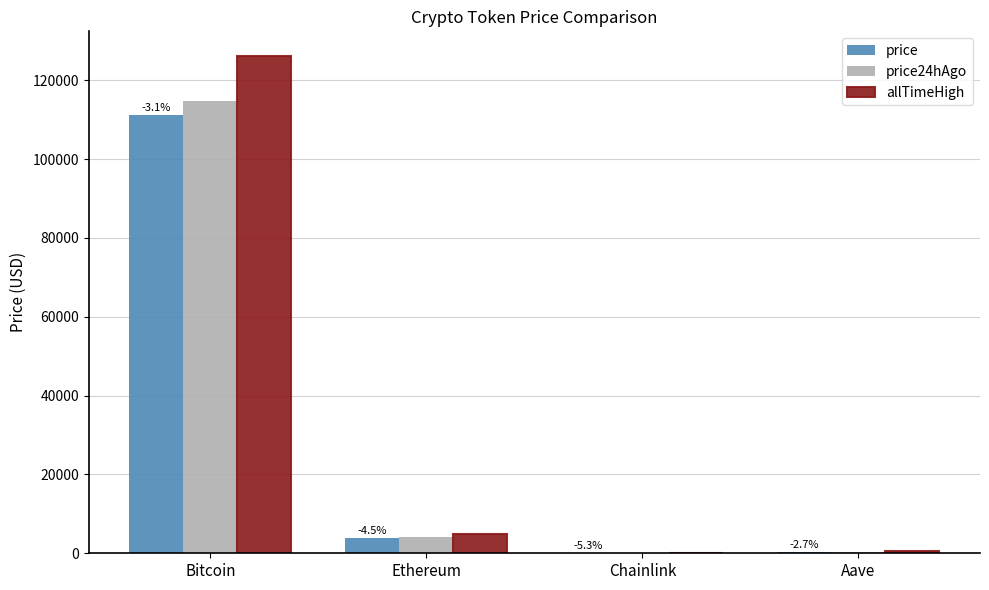

The value of allTimeHigh at Bitcoin is 126080.0. True or false?

True